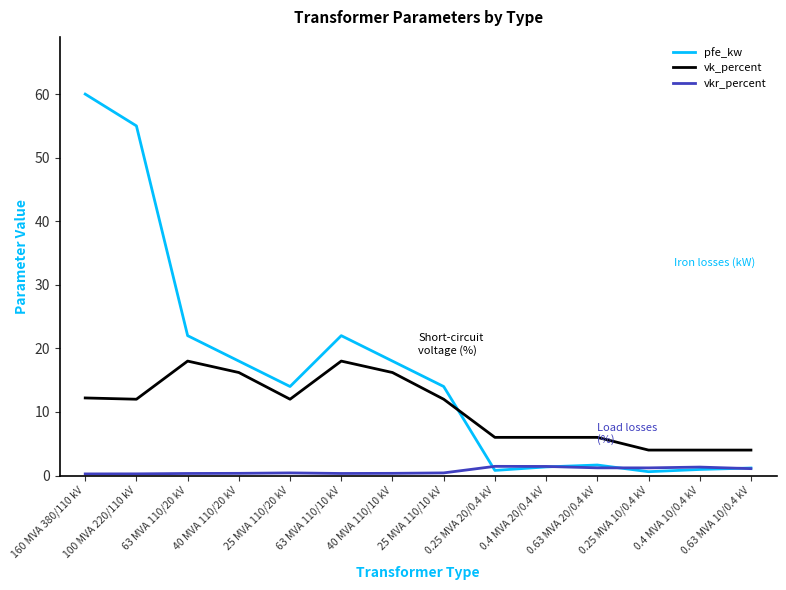

True or false: vkr_percent and vk_percent intersect in this chart.

False